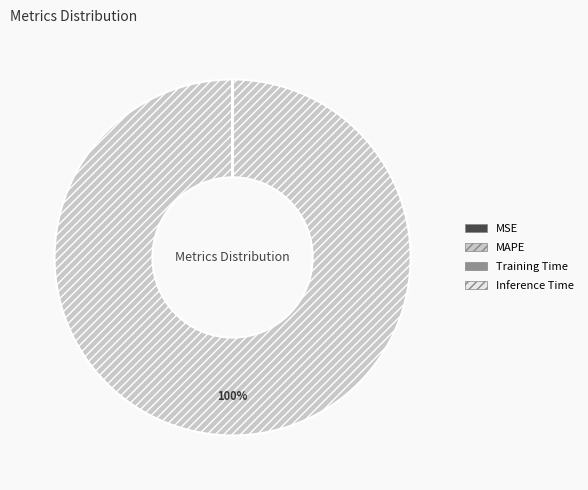

Which slice is the largest?

MAPE